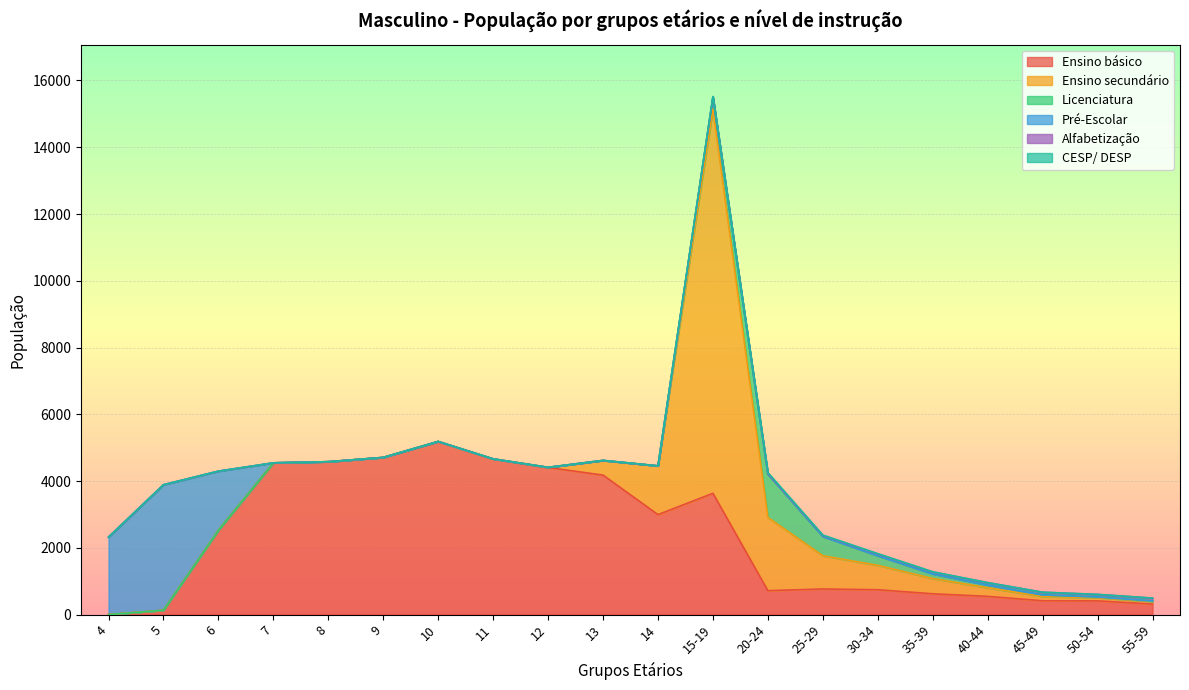

How many positive values does the Ensino básico series have?

19